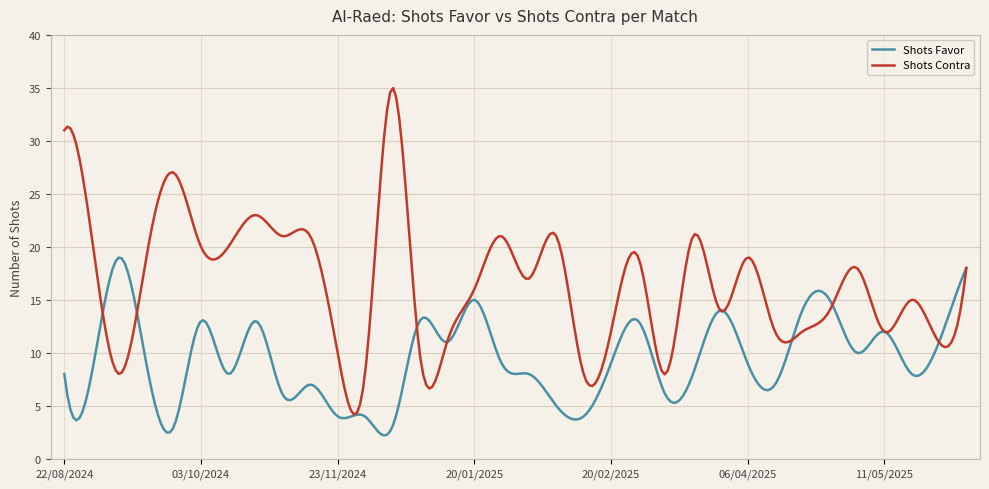

What is the lowest value of the Shots Contra series?

4.2